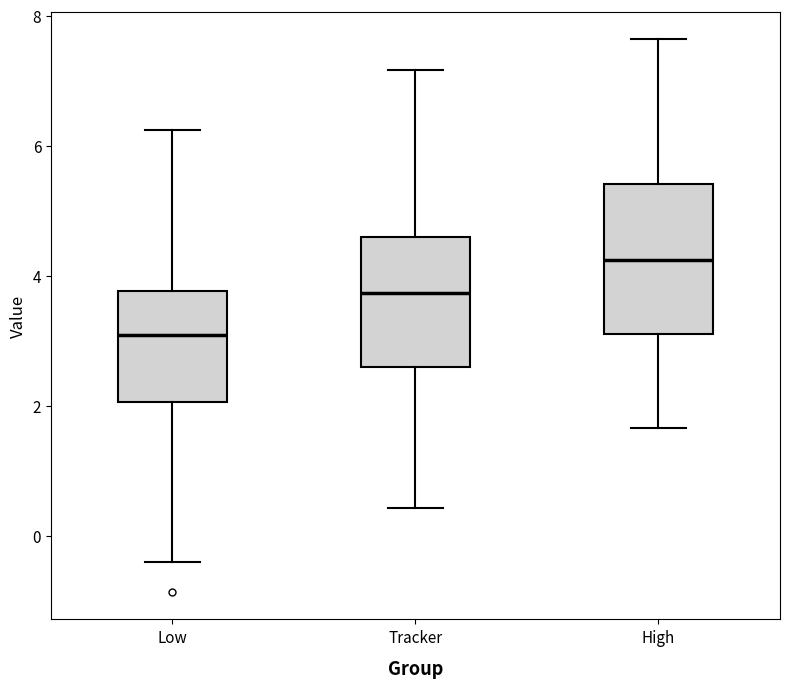

Which box's median line is the highest?

High